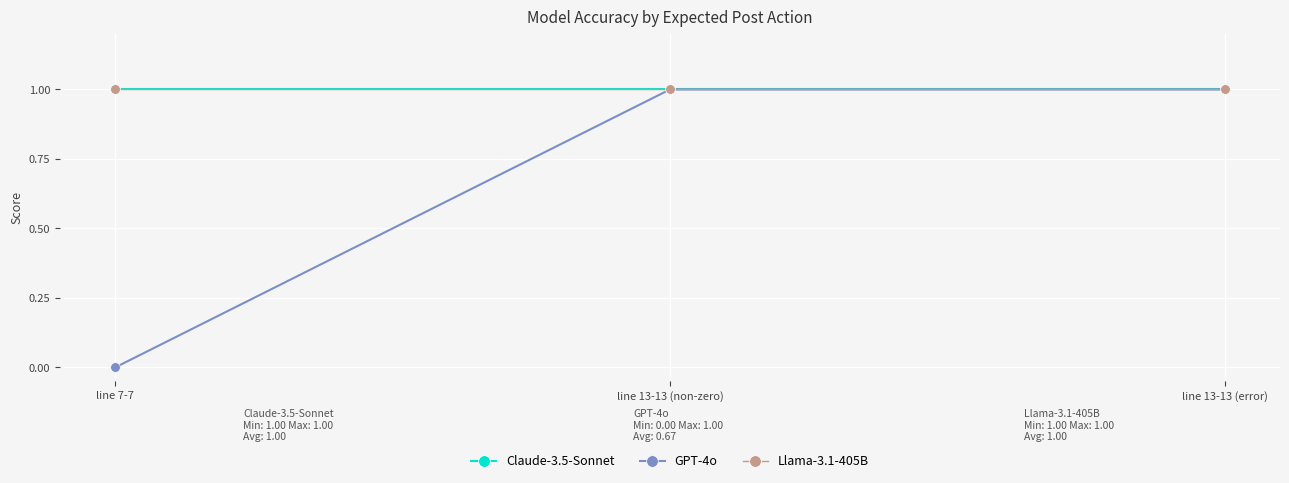

Between line 7-7 and line 13-13 (error), which is larger?

line 7-7